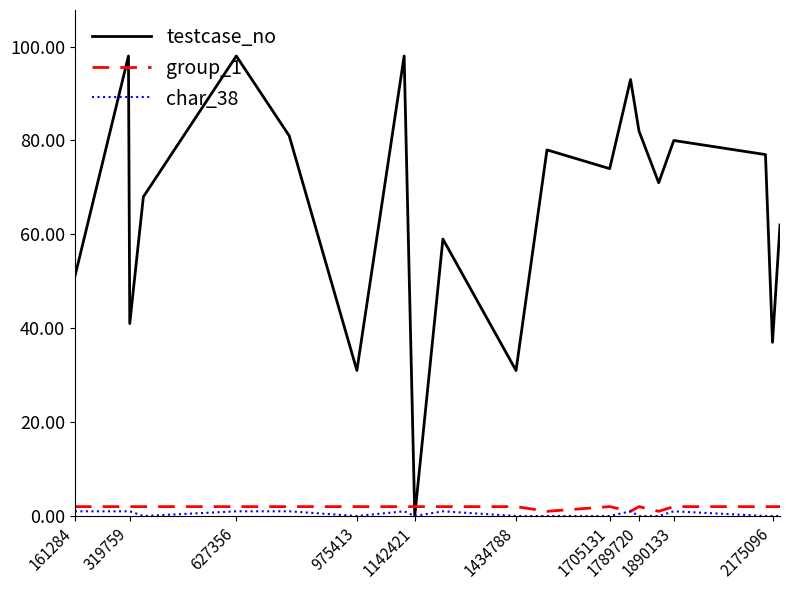

Which series has the widest spread of values?

testcase_no